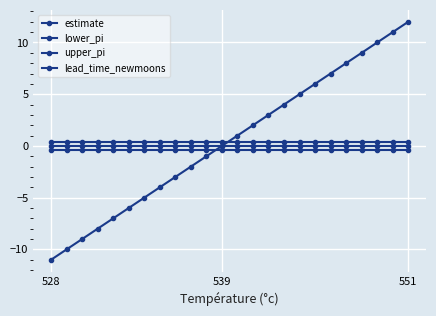

How many categories are shown in the chart?

24